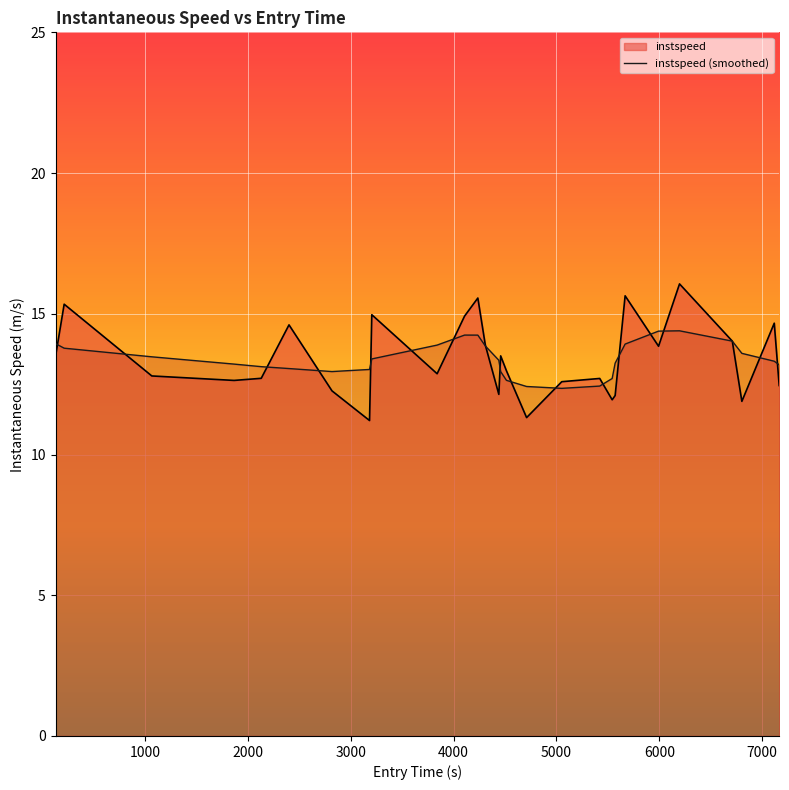

What is the minimum value shown in the chart?

11.2